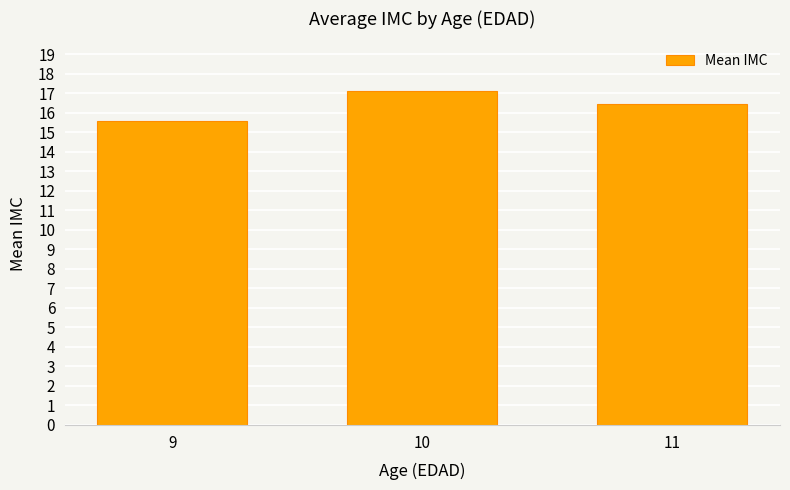

Count the number of data series in this chart.

1